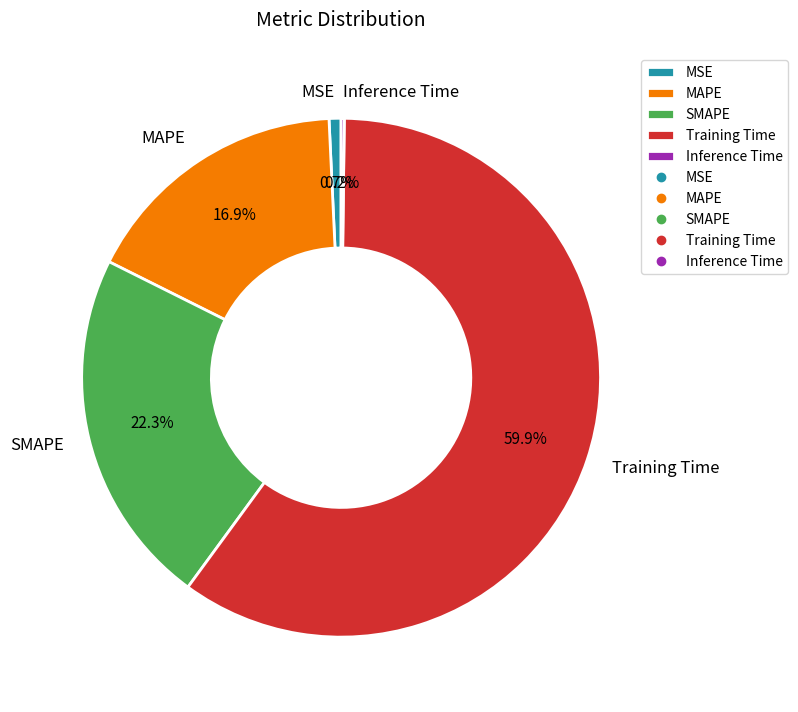

What percentage is the MAPE slice, to the nearest percent?

17%